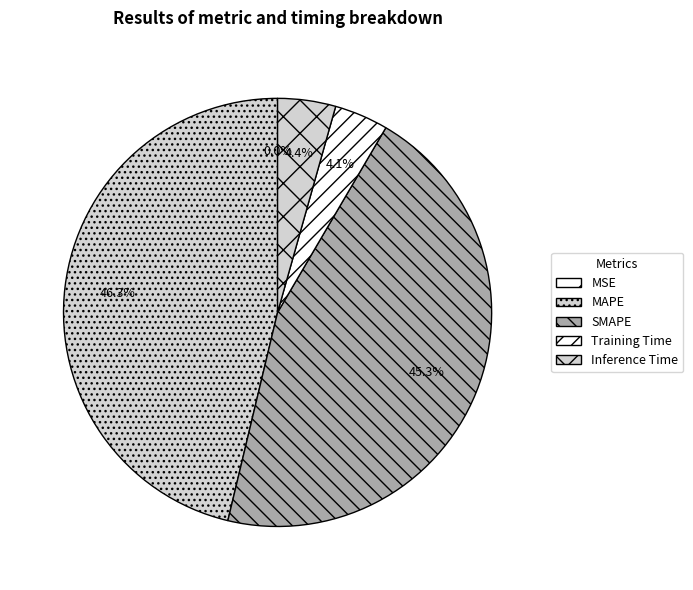

To the nearest percent, what is the difference between the largest and smallest slice percentages?

46%